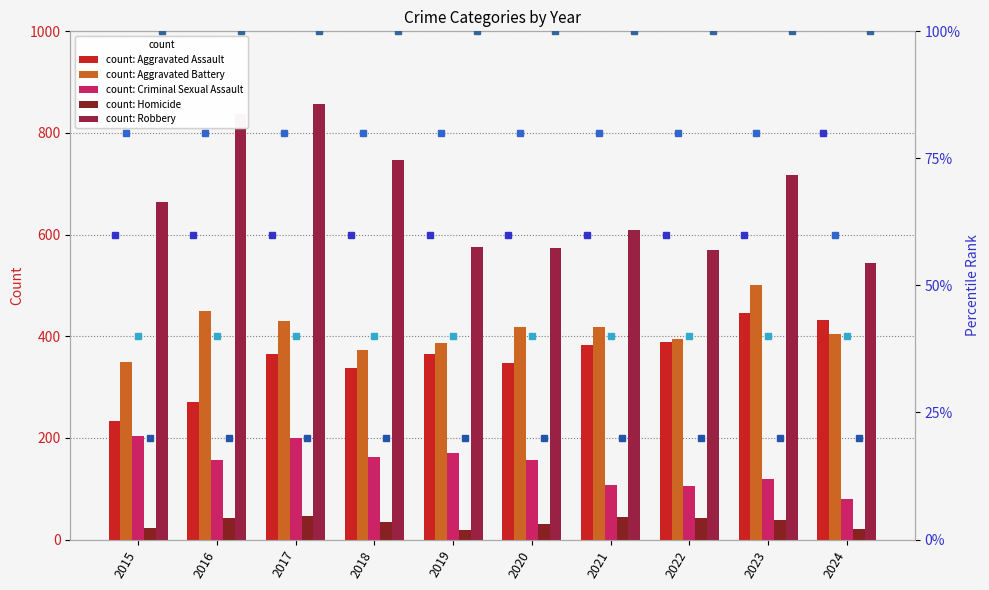

What are all the series names shown in the legend?

Aggravated Assault, Aggravated Battery, Criminal Sexual Assault, Homicide, Robbery